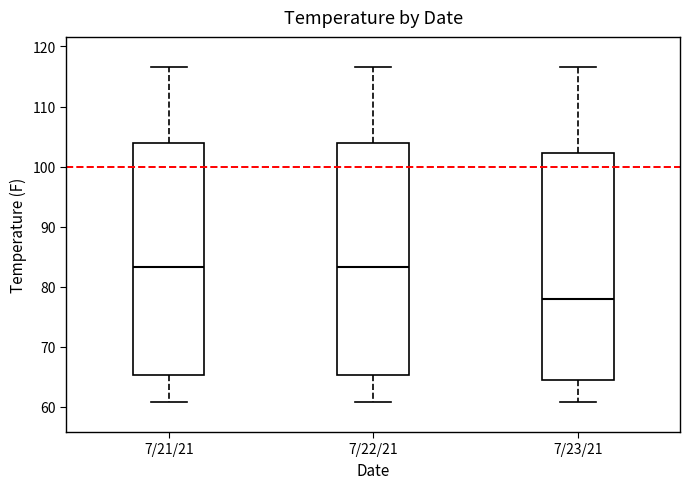

Reading left to right, read every box against the y-axis: the position of its median line, the range the box covers, and the ends of its whiskers. The values are not printed on the chart, so give them approximately, as read against the axis.

7/21/21: median 83, box 65 to 104, whiskers 61 to 117
7/22/21: median 83, box 65 to 104, whiskers 61 to 117
7/23/21: median 78, box 64 to 102, whiskers 61 to 117